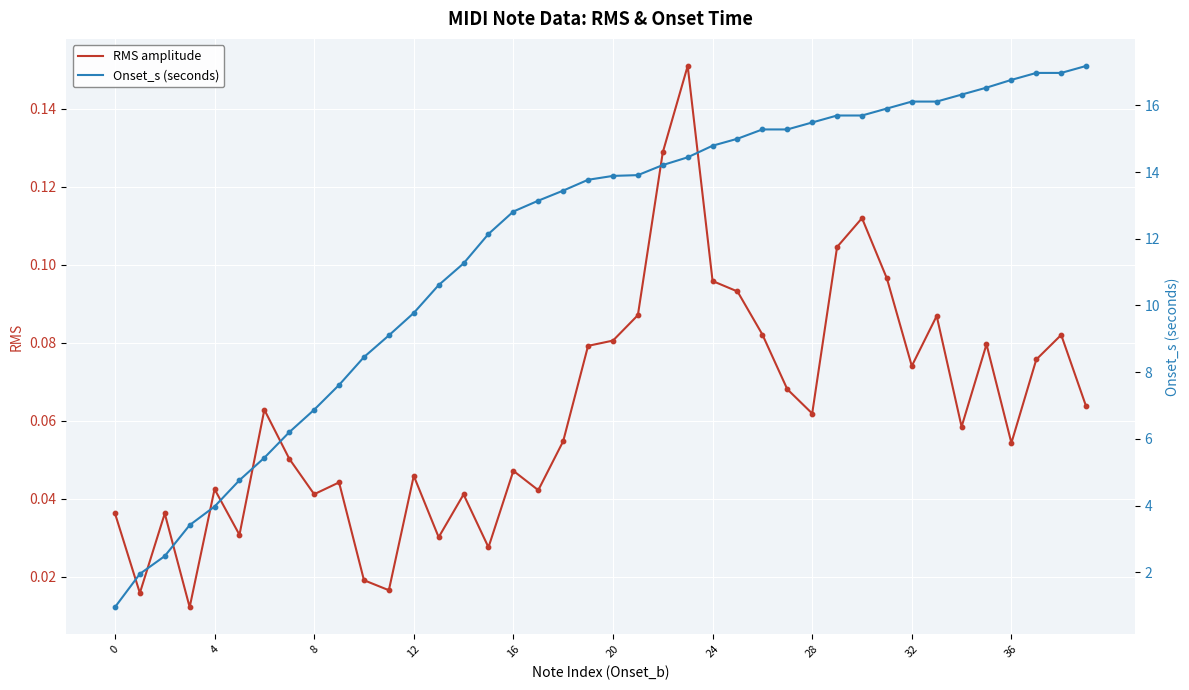

Which series has the largest Y range (max minus min)?

Onset_s (seconds)